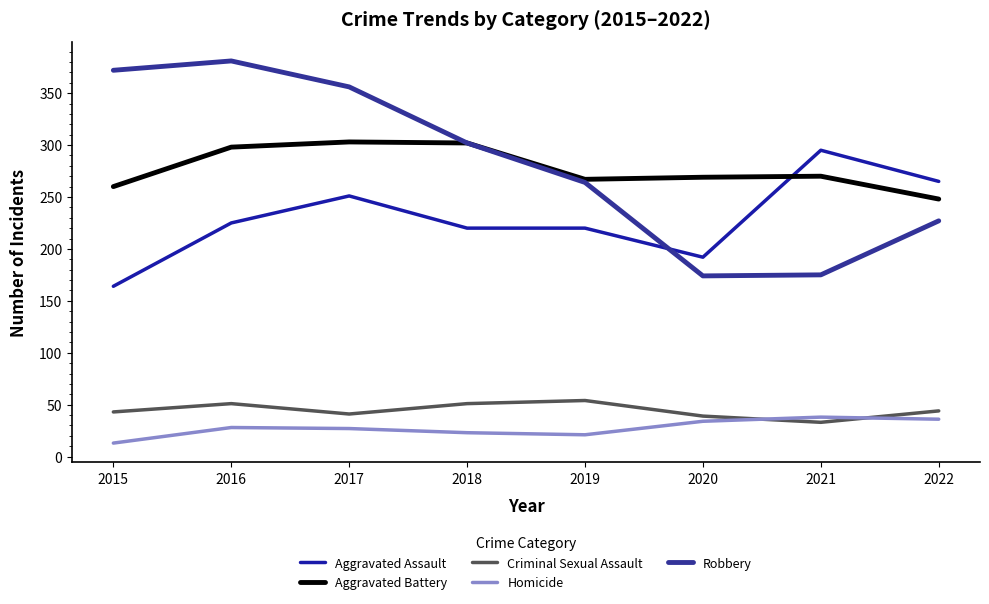

How many lines are shown in the chart?

5